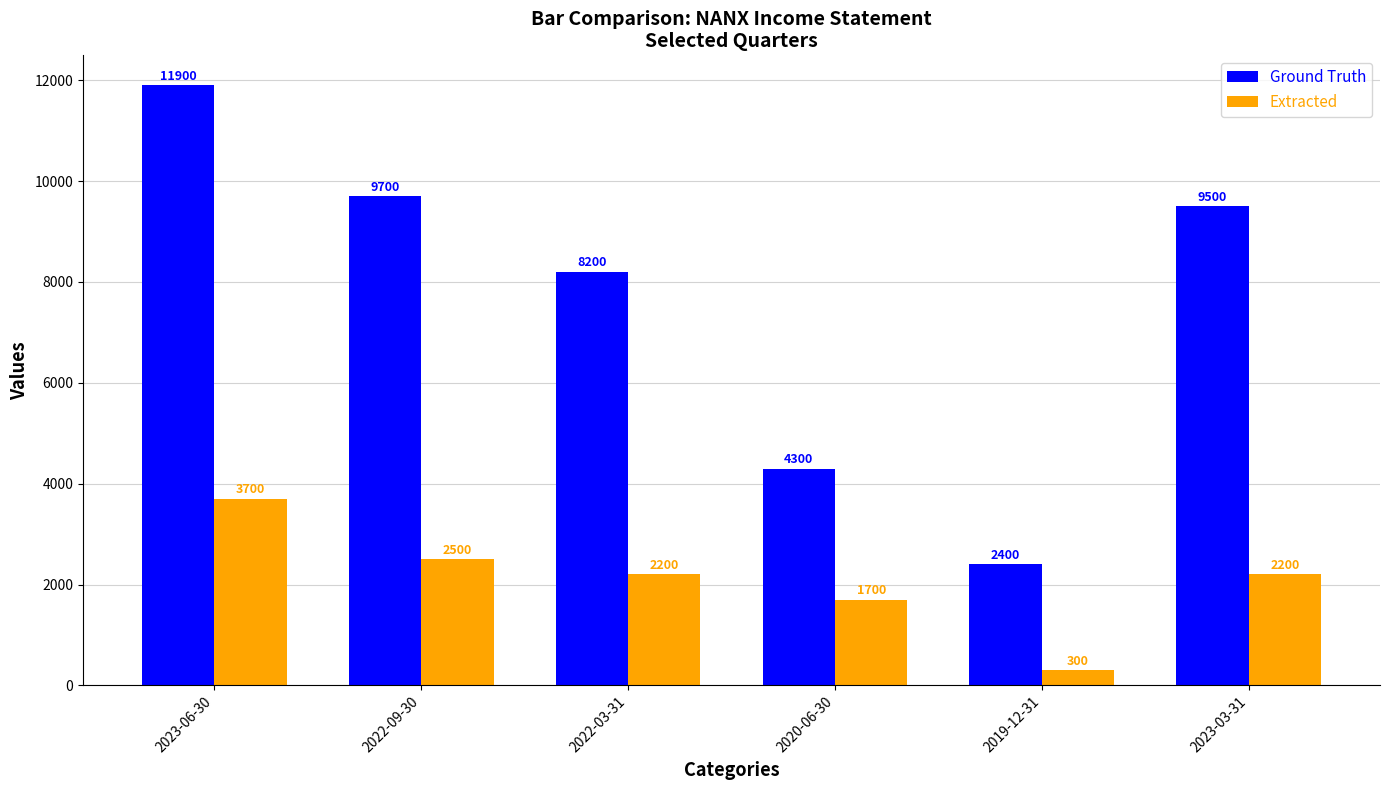

What is the label of the 4th bar from the right?

2022-03-31